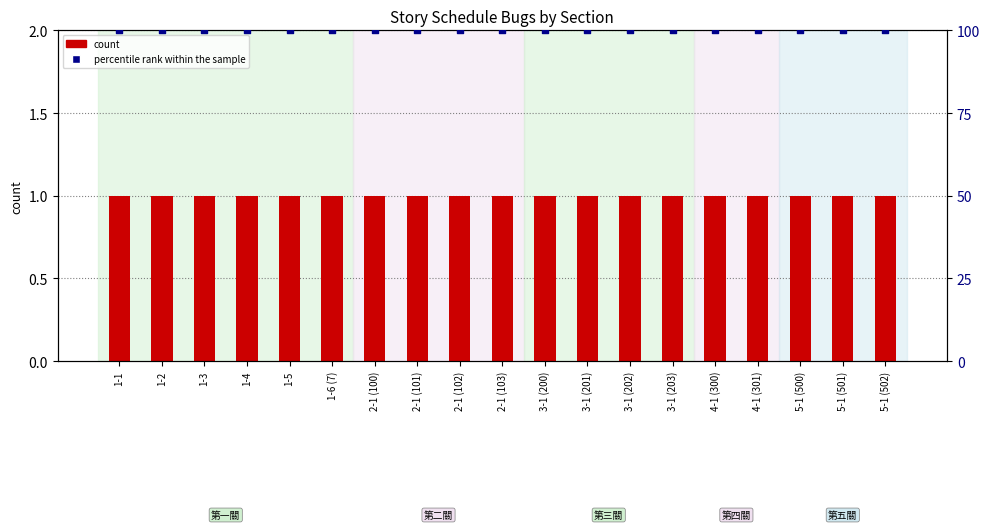

At how many categories does at least one series exceed 4?

19